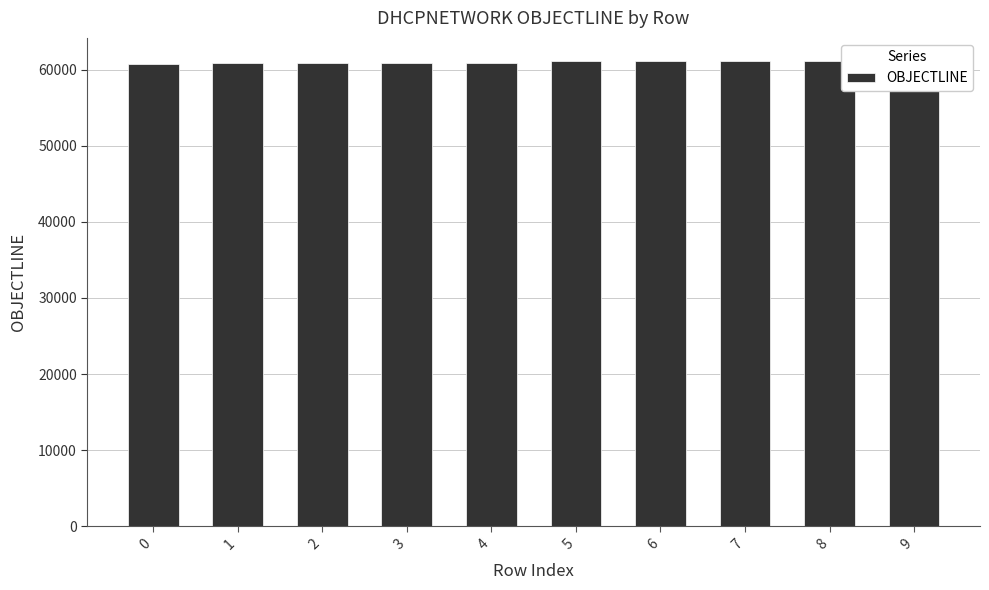

True or false: the data shows 61135 at 6.

True